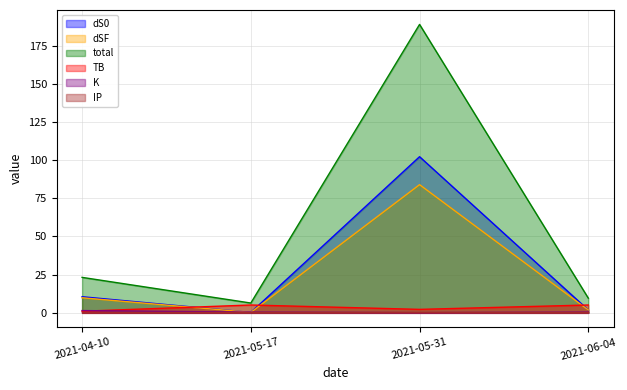

Which series has the largest total across all categories?

total